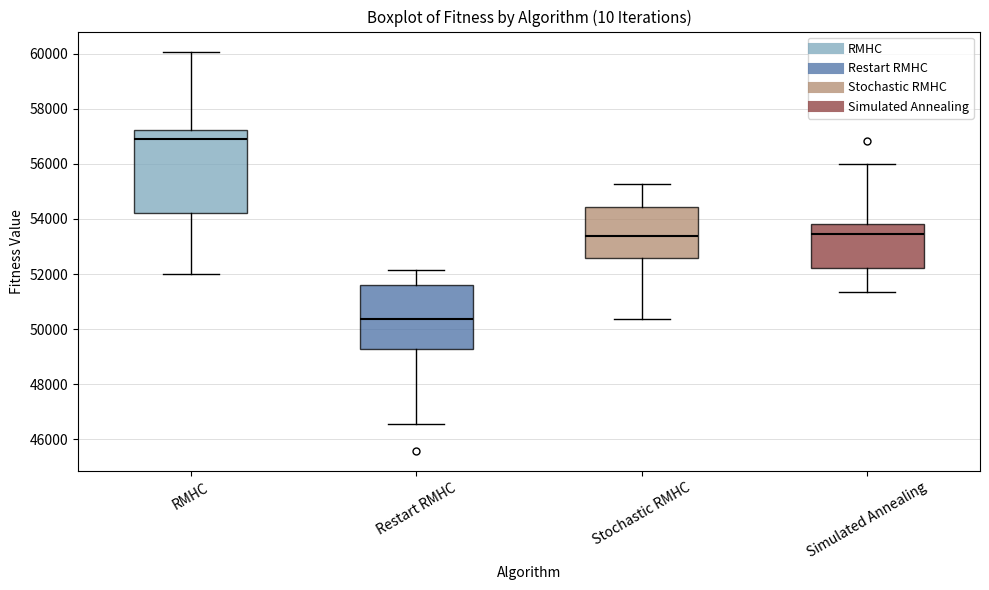

Reading left to right, read every box against the y-axis: the position of its median line, the range the box covers, and the ends of its whiskers. The values are not printed on the chart, so give them approximately, as read against the axis.

RMHC: median 57000, box 54200 to 57200, whiskers 52000 to 60000
Restart RMHC: median 50400, box 49200 to 51600, whiskers 46600 to 52200
Stochastic RMHC: median 53400, box 52600 to 54400, whiskers 50400 to 55200
Simulated Annealing: median 53400, box 52200 to 53800, whiskers 51400 to 56000